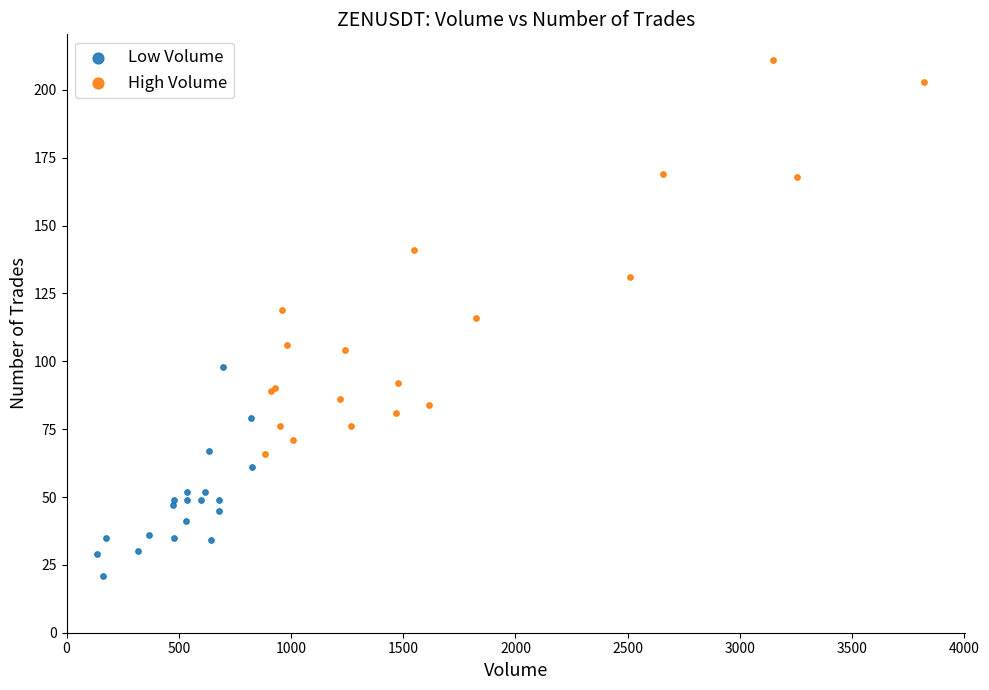

Which series reaches the minimum Y coordinate?

Low Volume